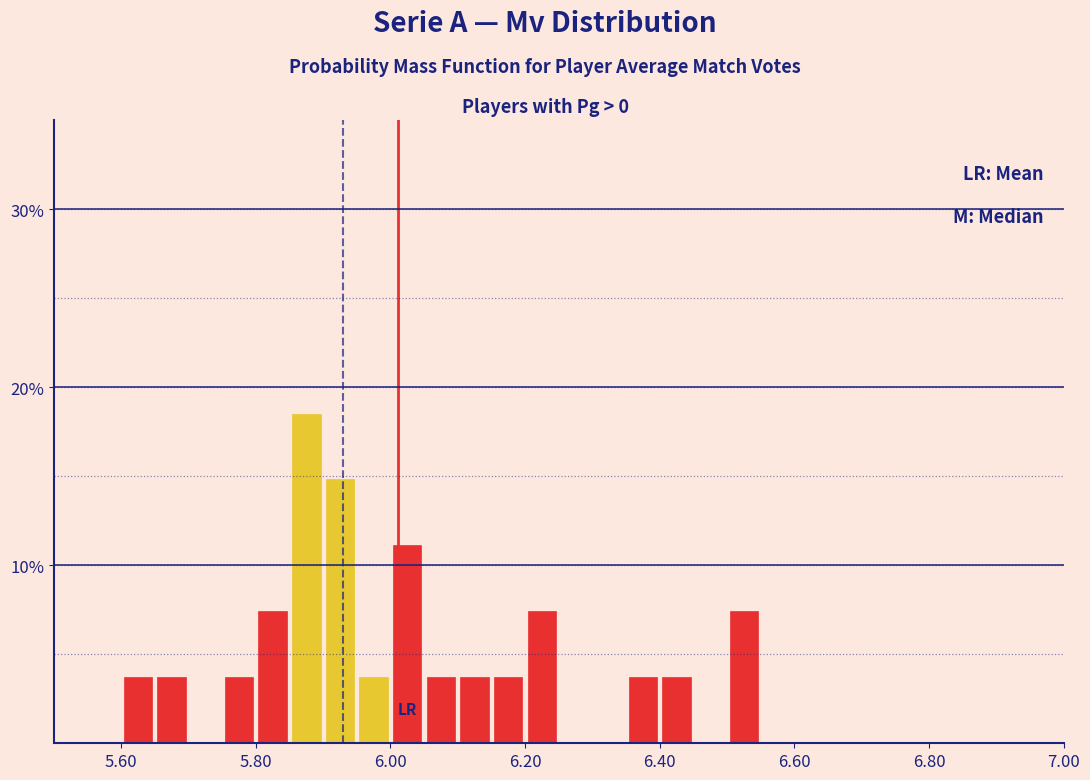

Around what value on the x-axis is the tallest bar? Give the approximate position of its centre, as read against the axis.

5.88